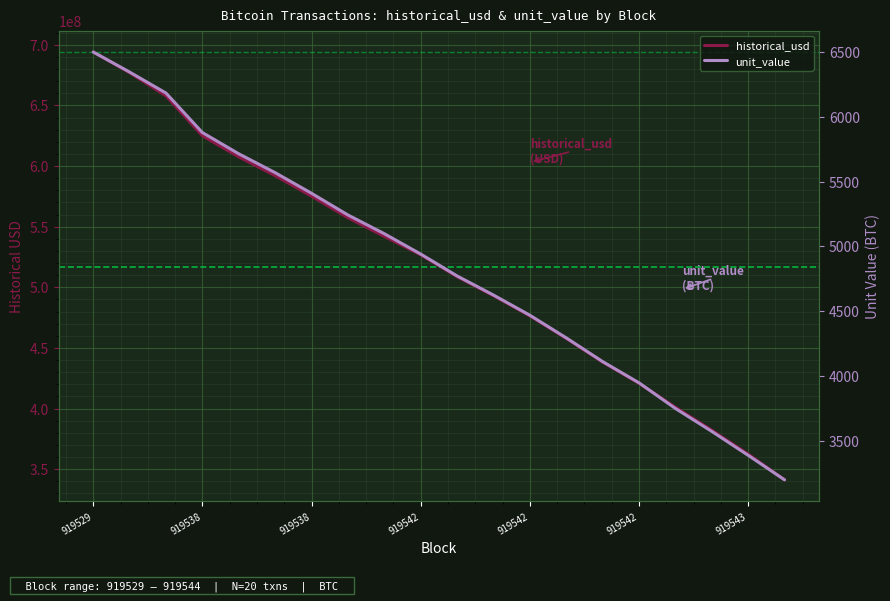

What is the highest value of the unit_value series?

6500.0